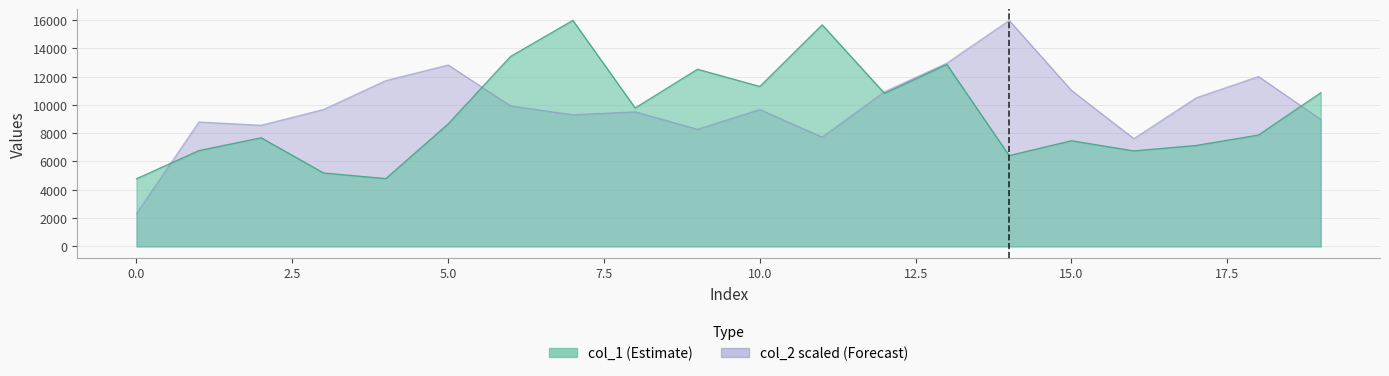

What is the difference between the col_1 values at 15 and 10?

3832.0